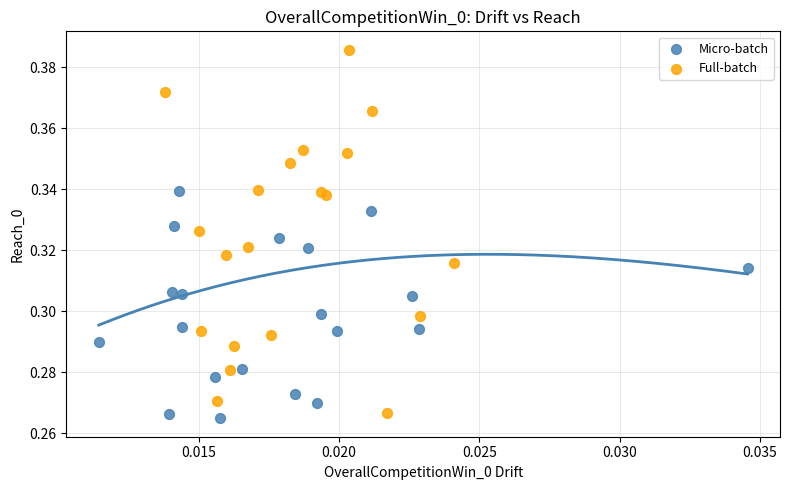

Which series contains the lowest Y value?

Micro-batch